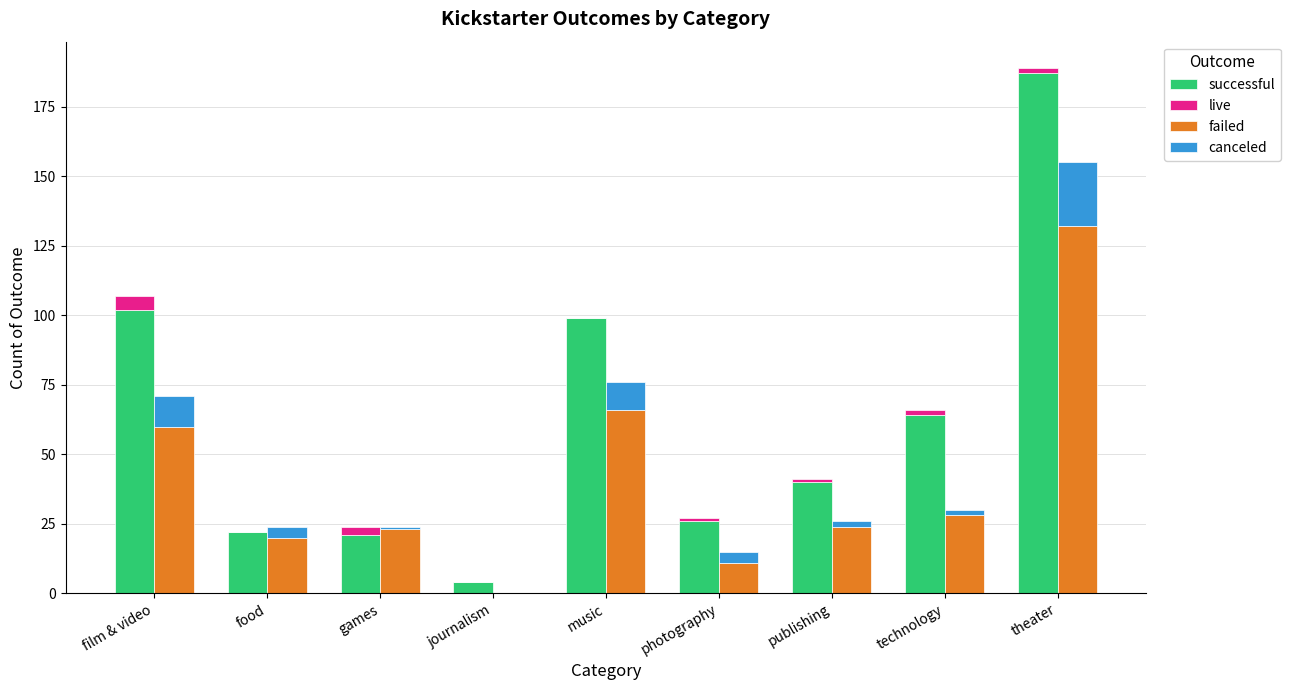

What is the average value of the canceled series?

6